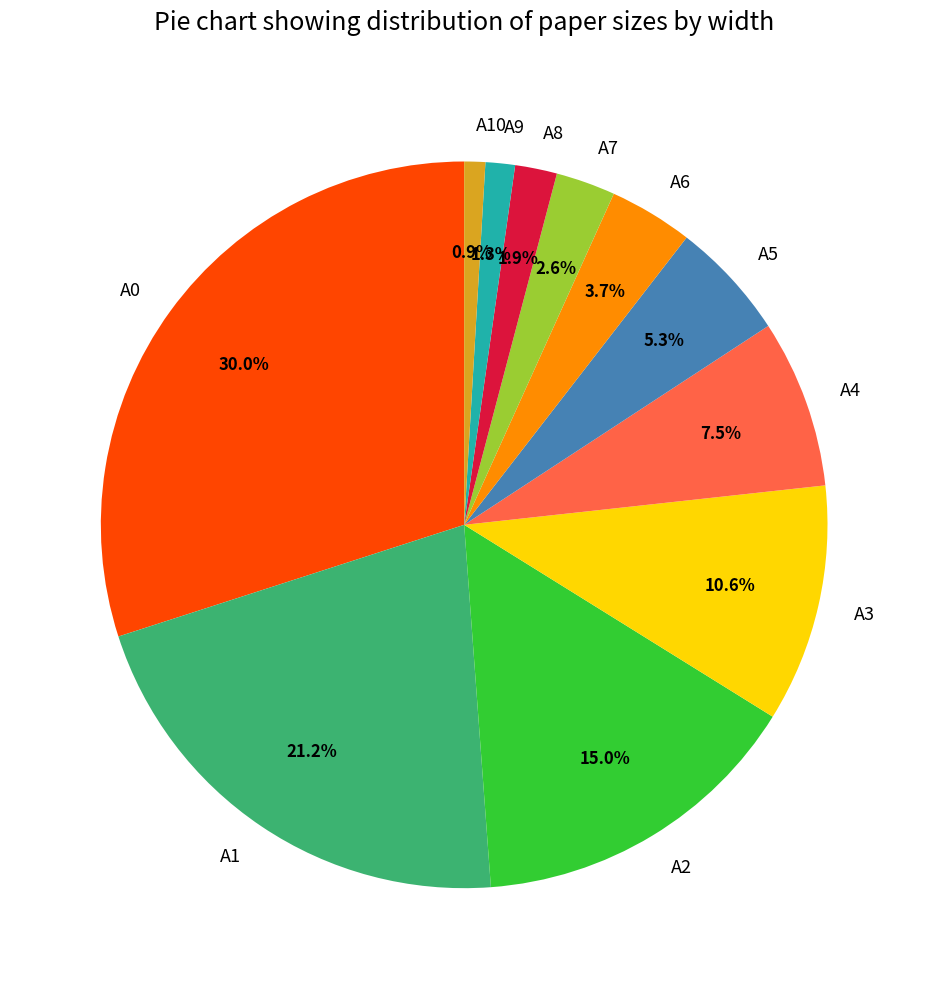

What percentage is the A6 slice, to the nearest percent?

4%